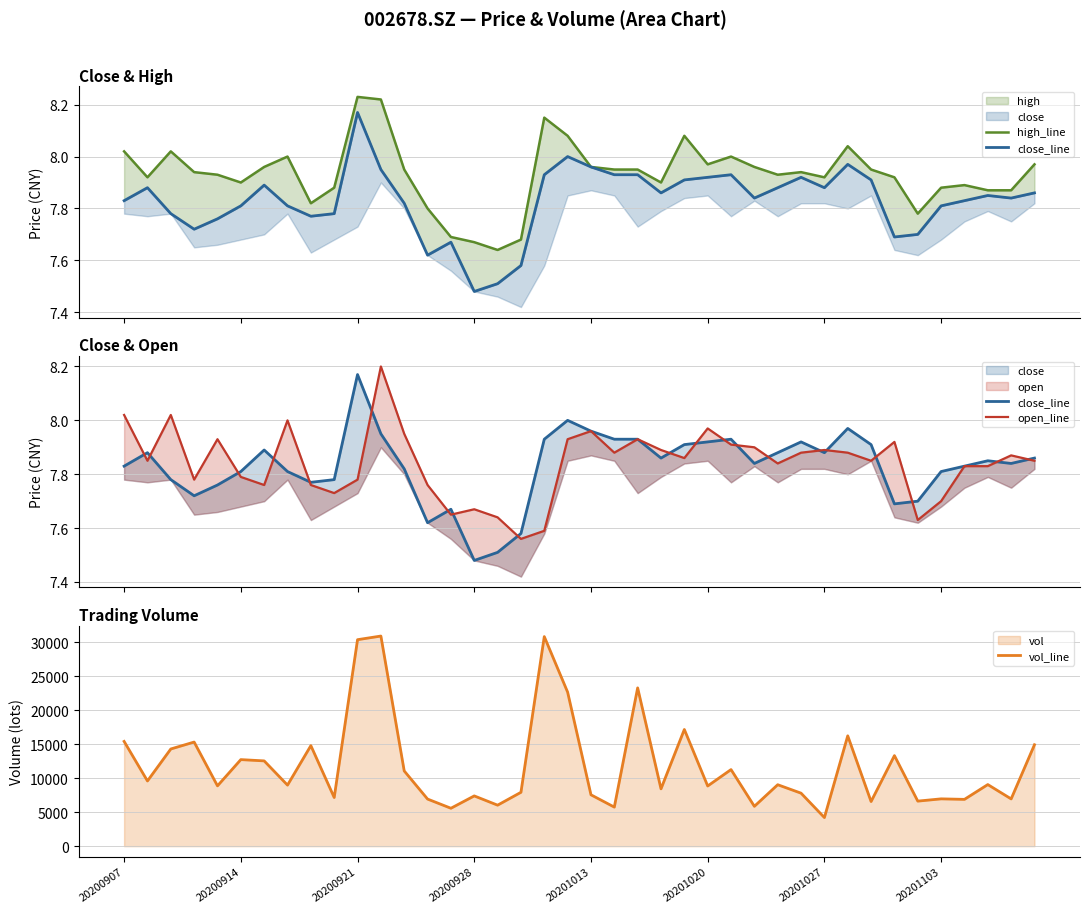

What is the sum of the high_line values at 29 and 20200914?

15.9